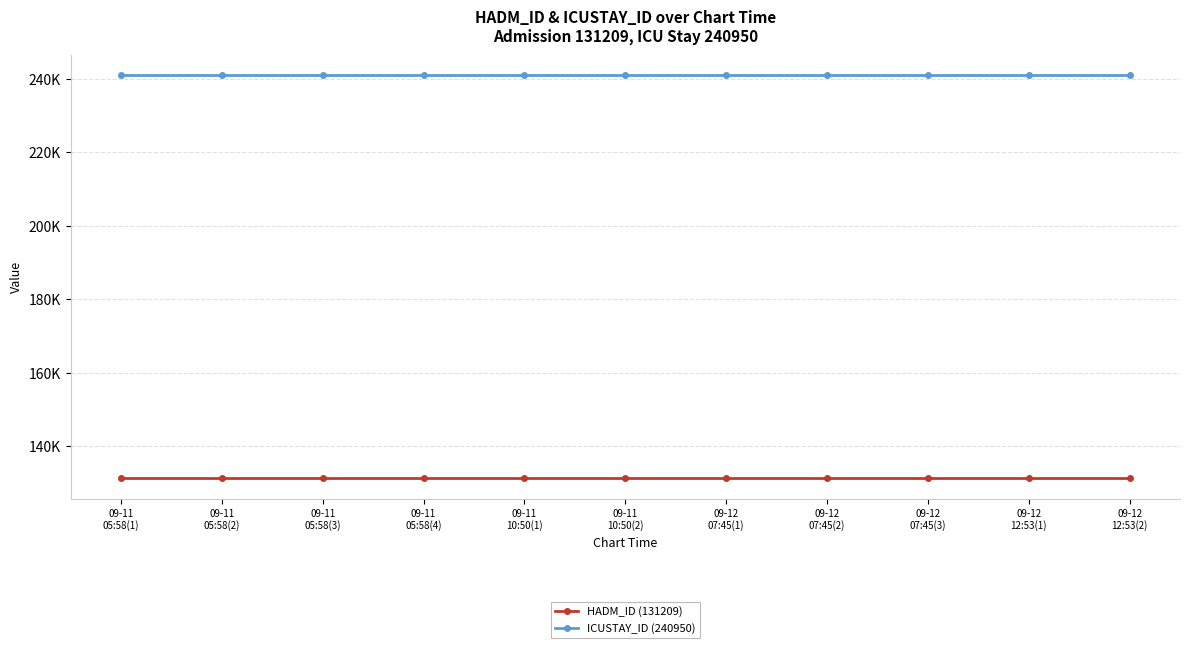

What are all the series names shown in the legend?

HADM_ID (131209), ICUSTAY_ID (240950)